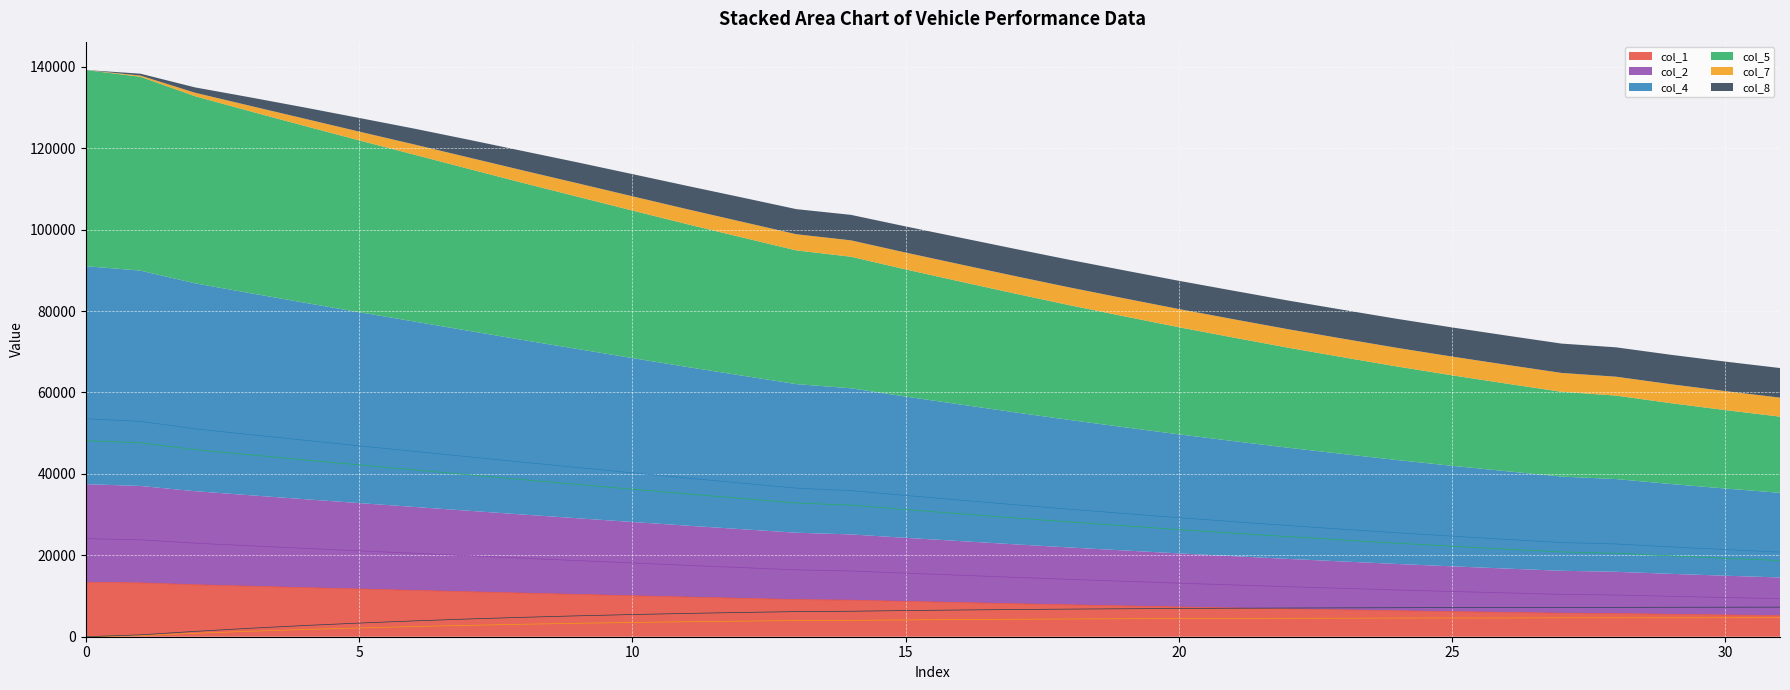

Where is col_8 nearest to the value 3633?

6